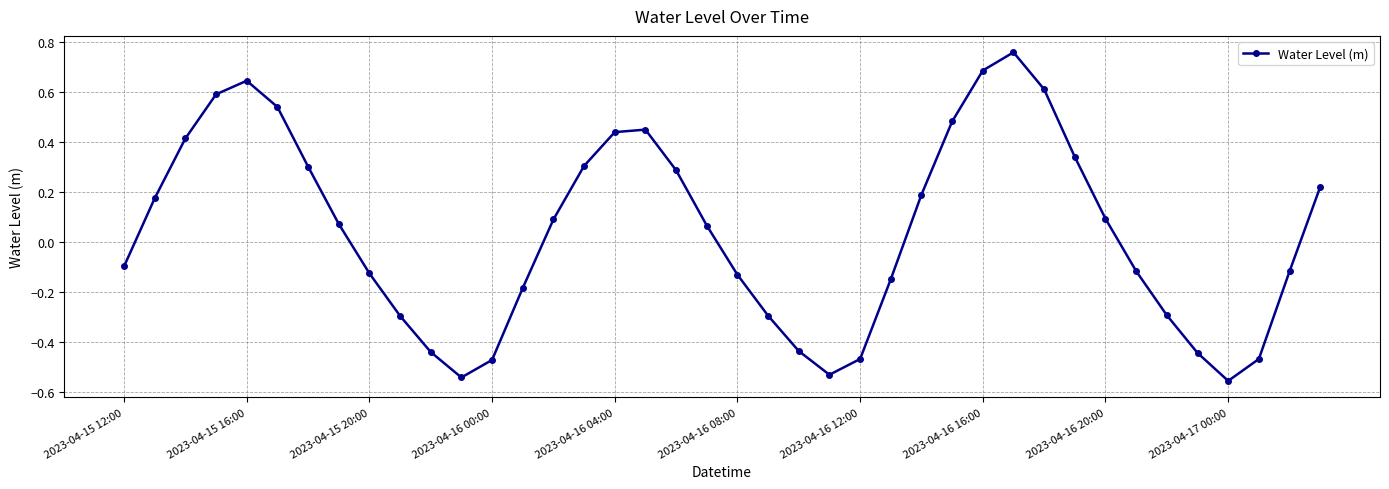

What is the difference between the maximum and minimum values?

1.3